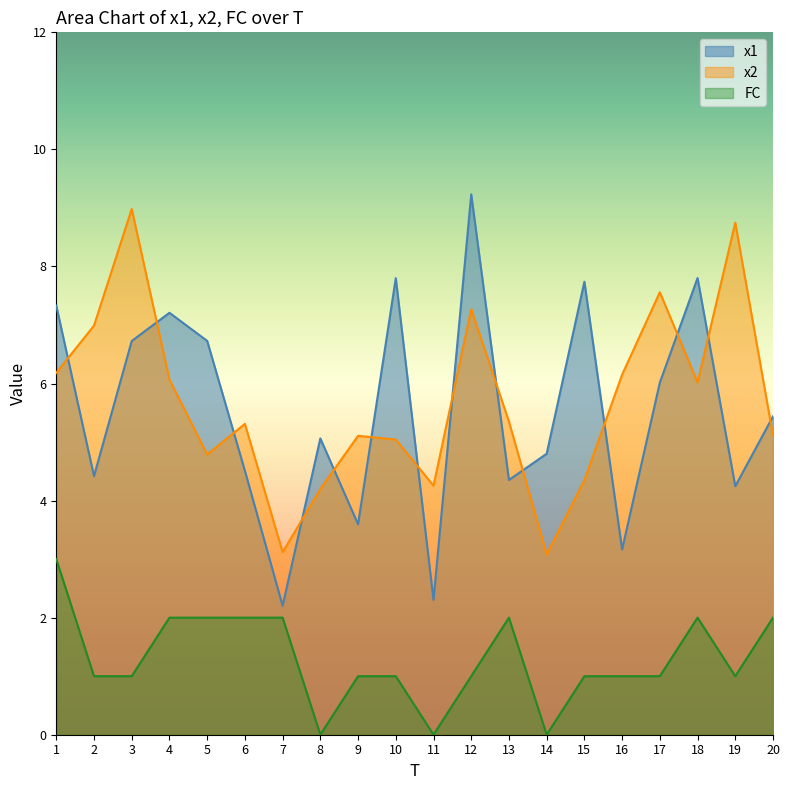

True or false: FC has a value of 1.0 at 16.

True